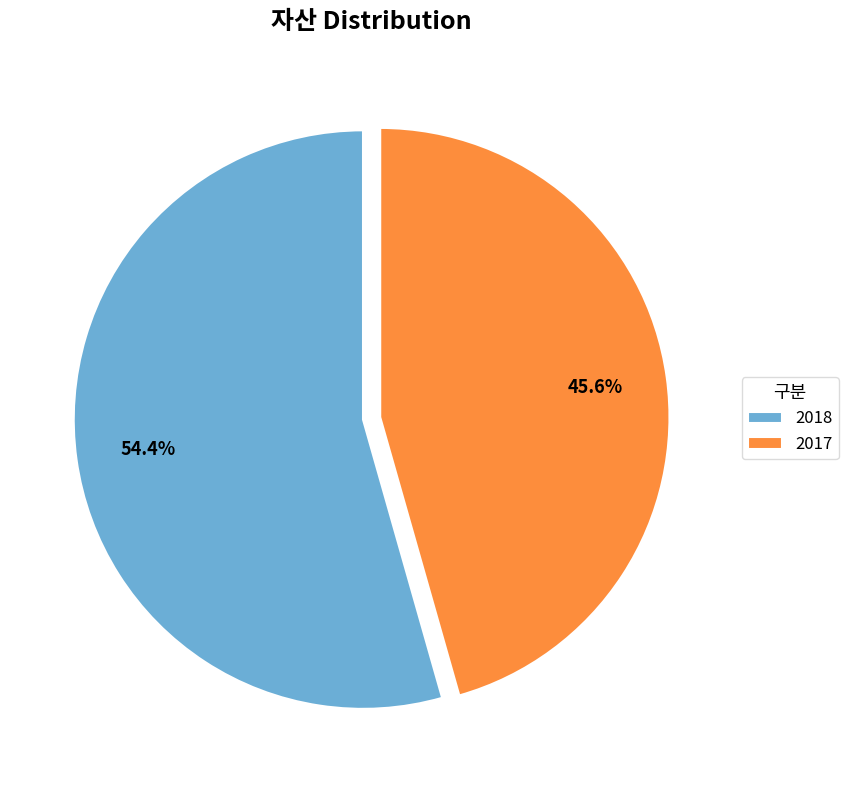

What is the majority slice?

2018